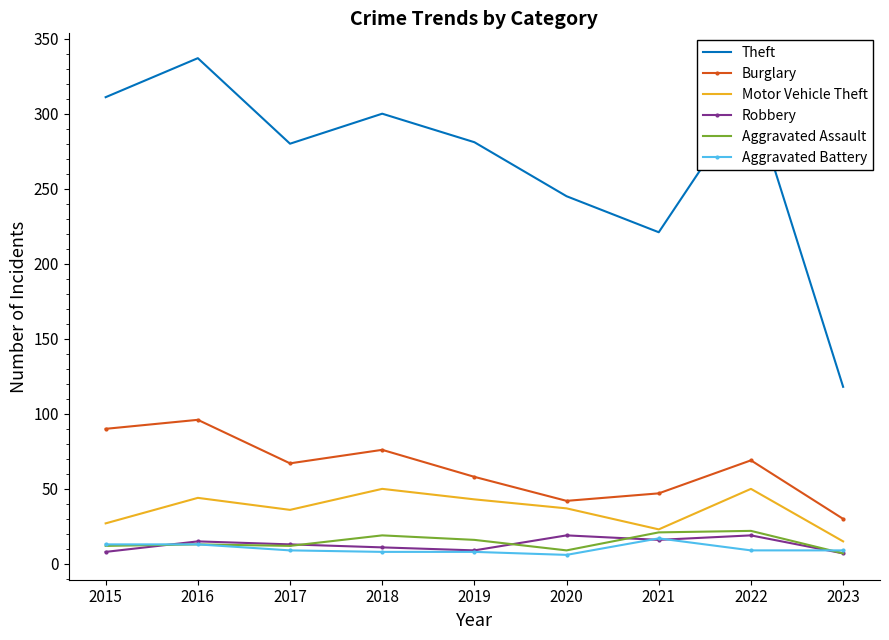

Read the Aggravated Battery value at 2018.

8